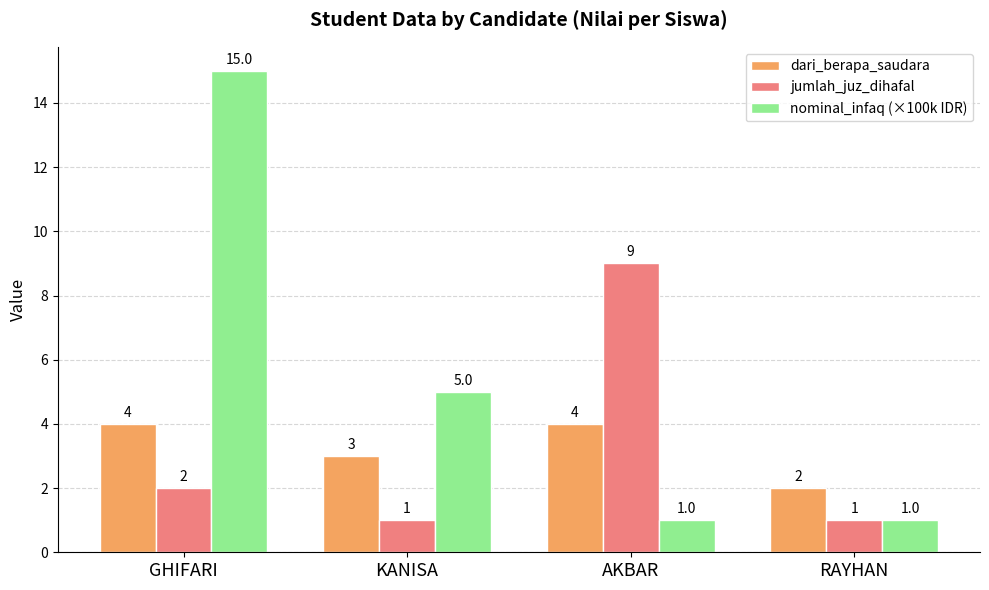

Which series has the widest spread of values?

nominal_infaq (×100k IDR)